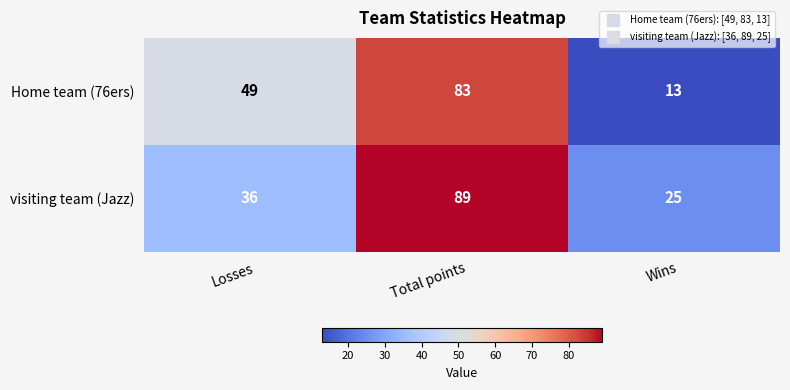

Which series changed the most between Total points and Wins?

Home team (76ers)